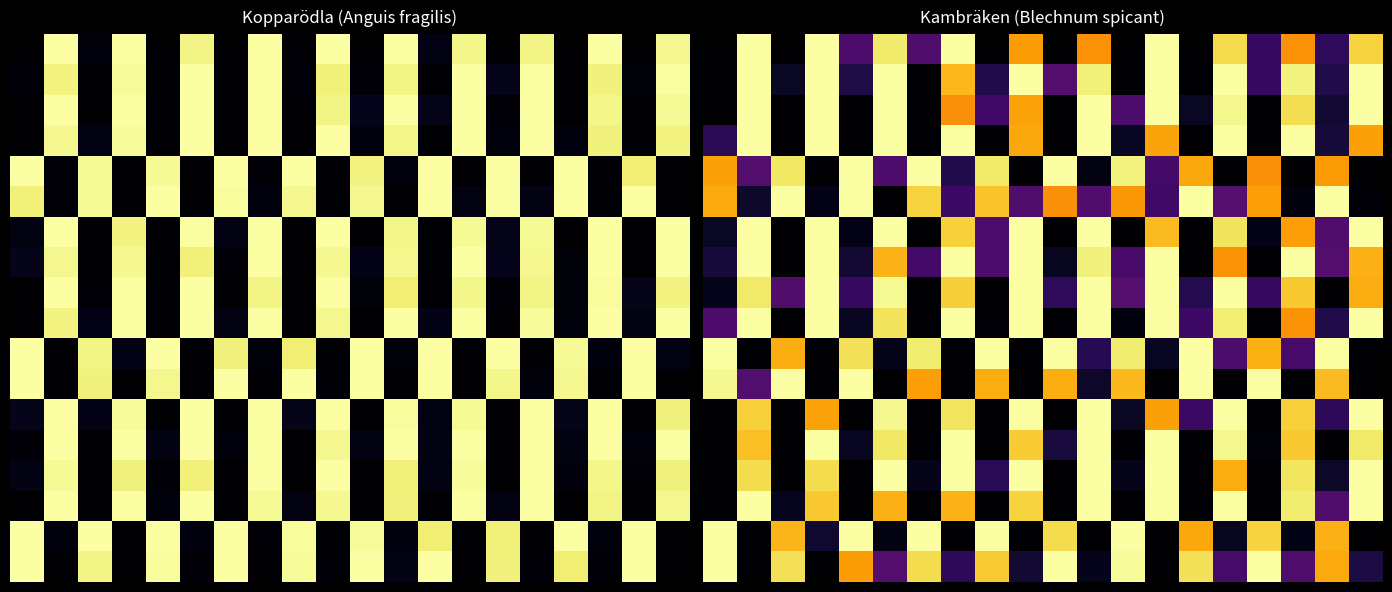

At which category is the sum across all series the highest?

11